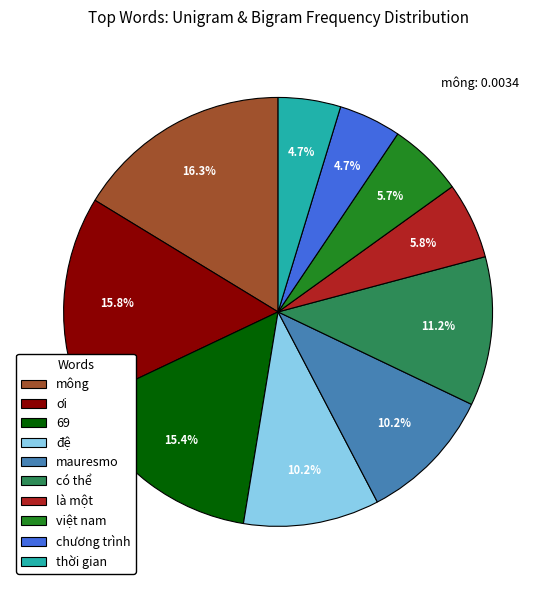

Is it true that việt nam is 6% of the pie?

True